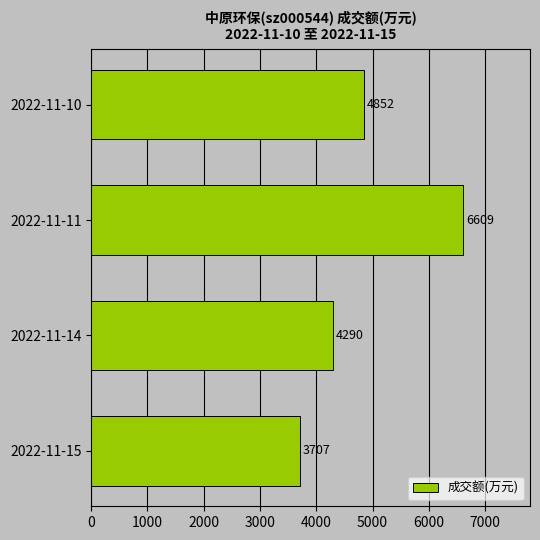

Is it true that the value at 2022-11-14 is 4290?

True